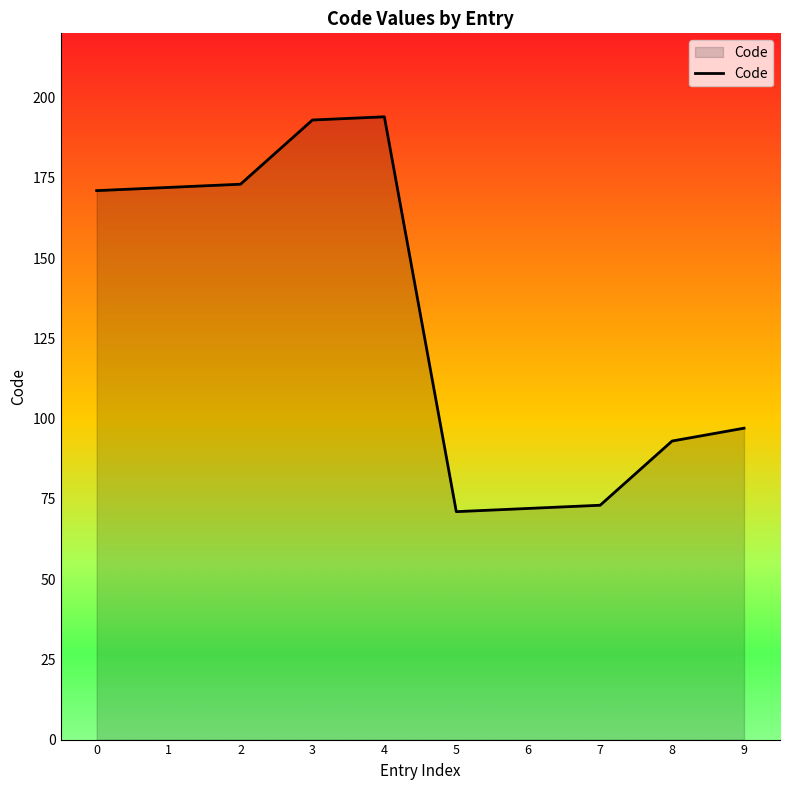

At which label is the value closest to 132?

9